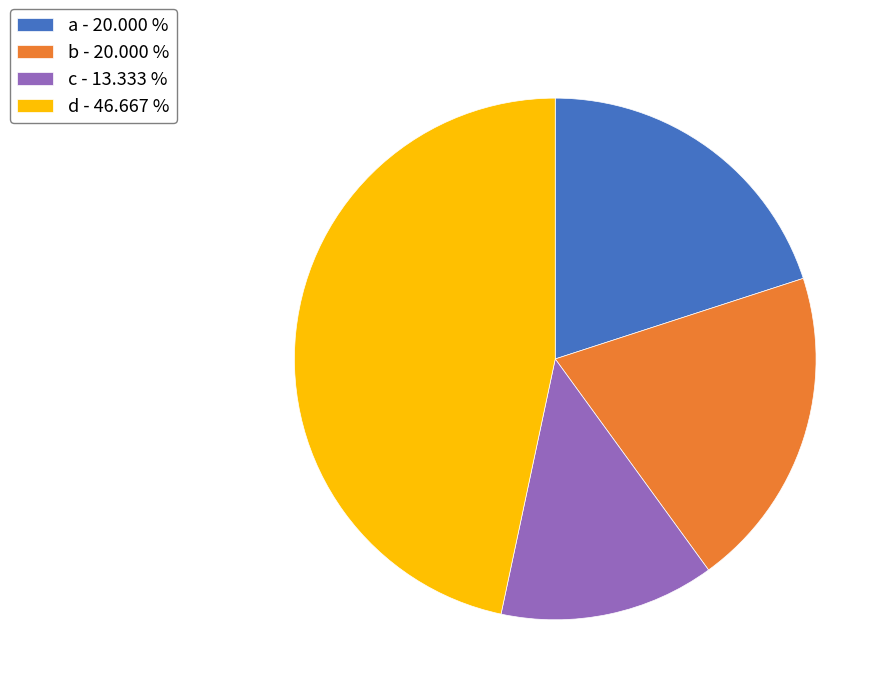

The c slice represents 13% of the pie. True or false?

True